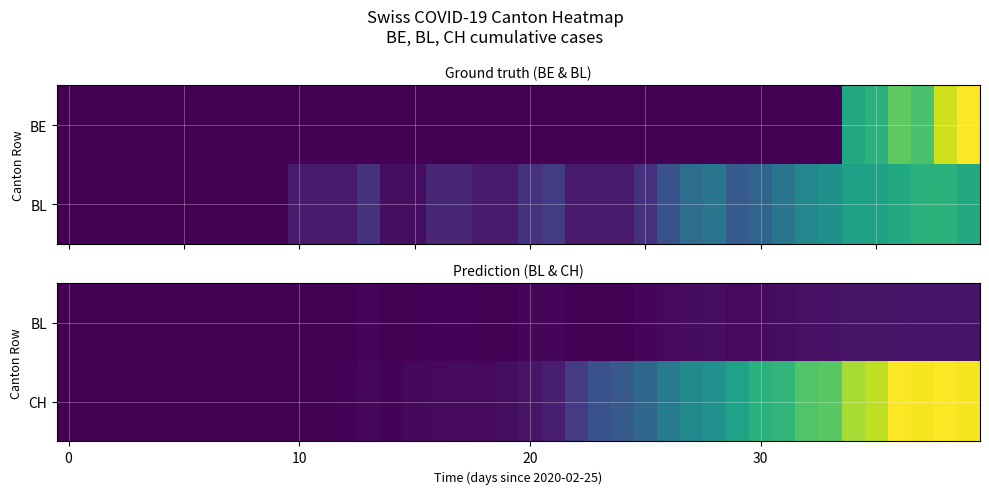

At which category is the sum across all series the highest?

38